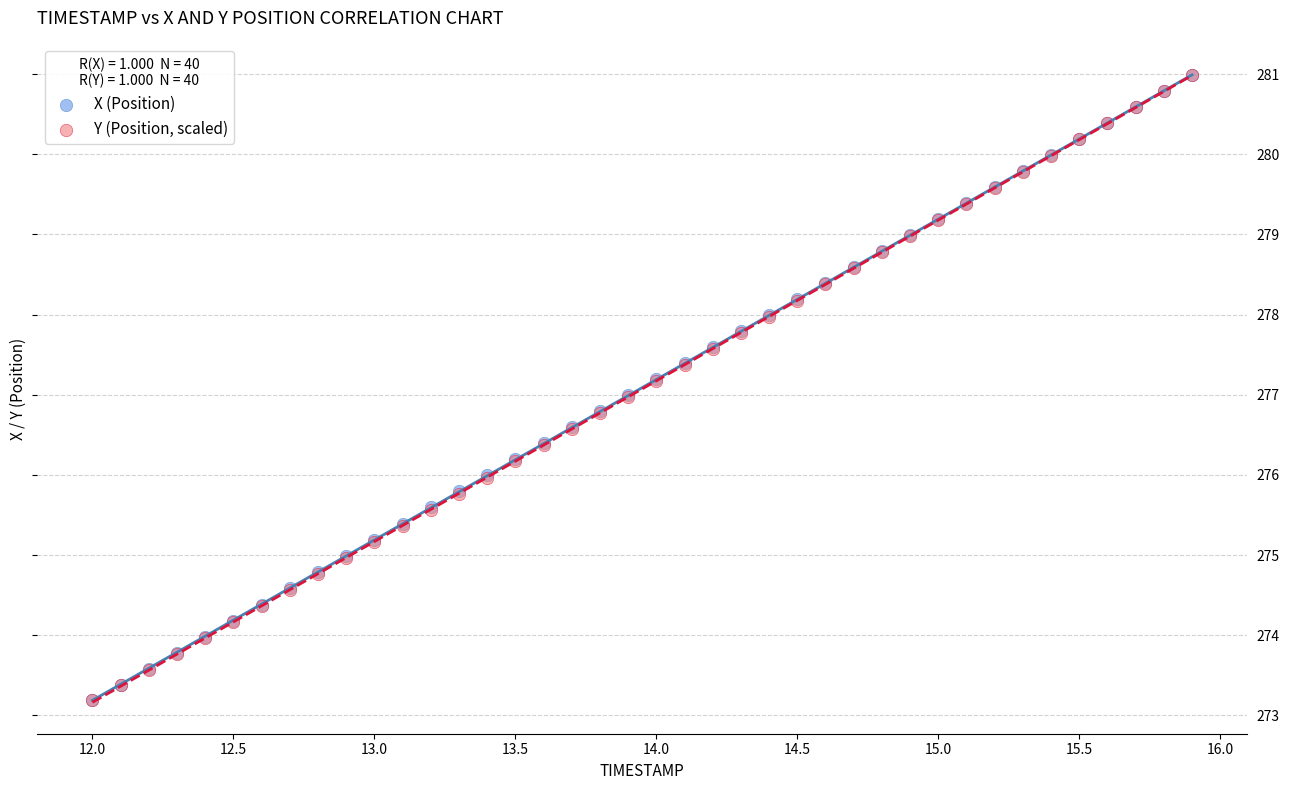

What are all the series names shown in the legend?

X (Position), Y (Position, scaled)